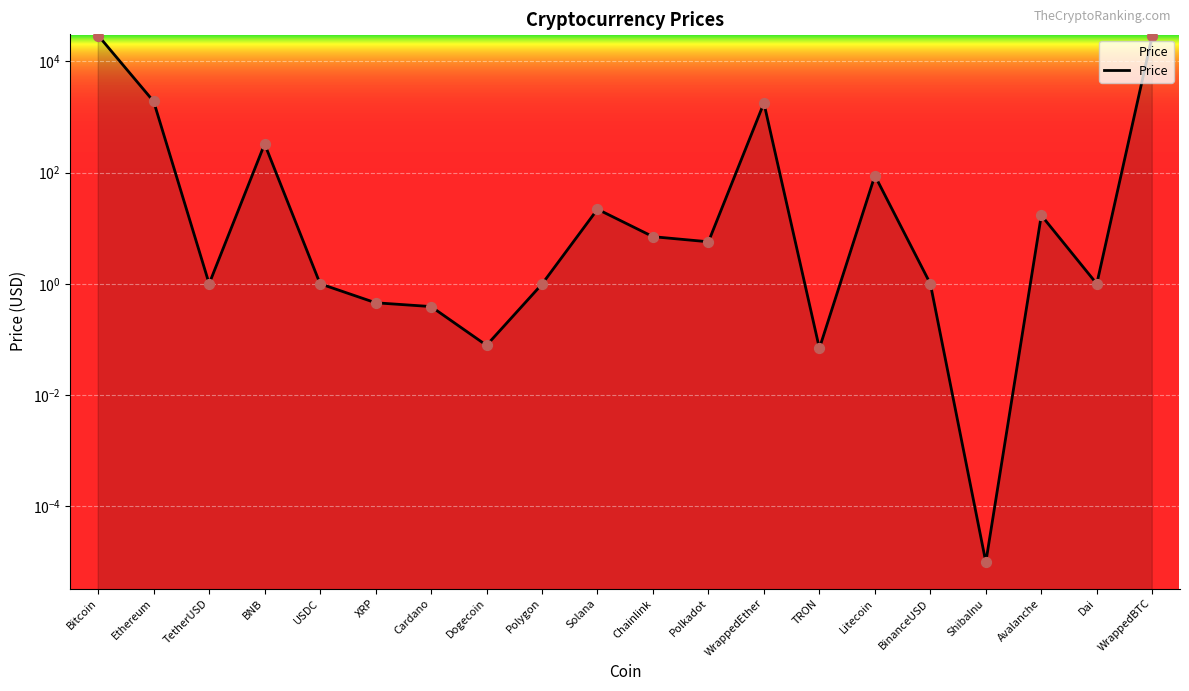

Which has a higher value, Avalanche or Dogecoin?

Avalanche